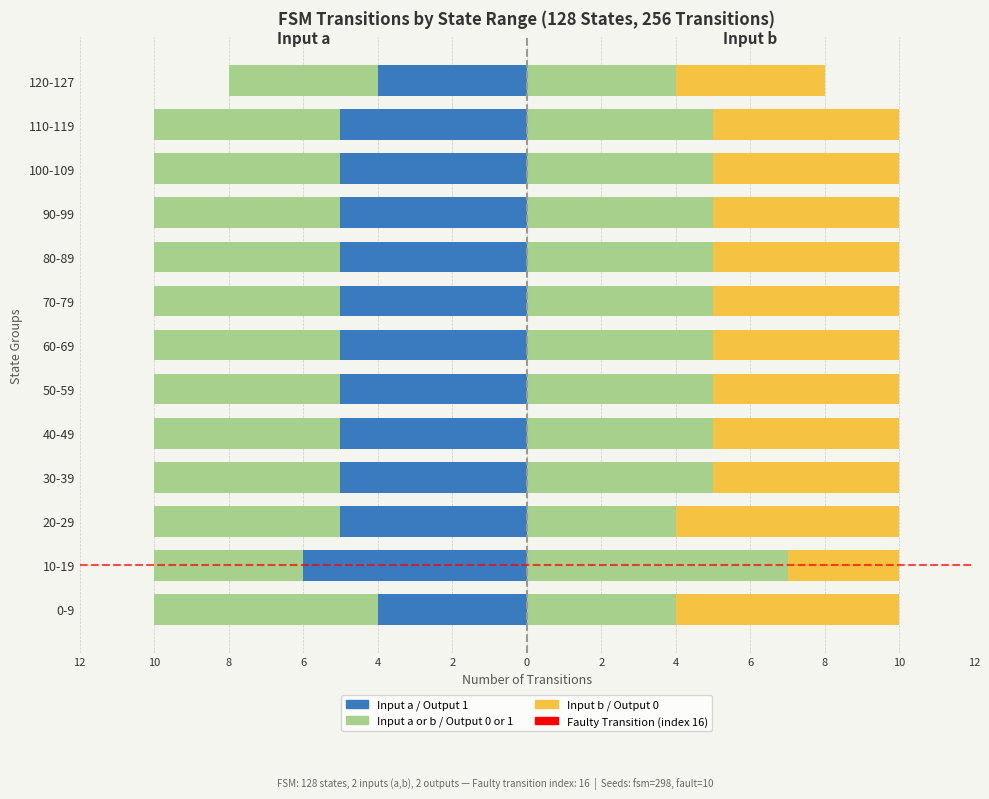

How many groups of bars are there?

13